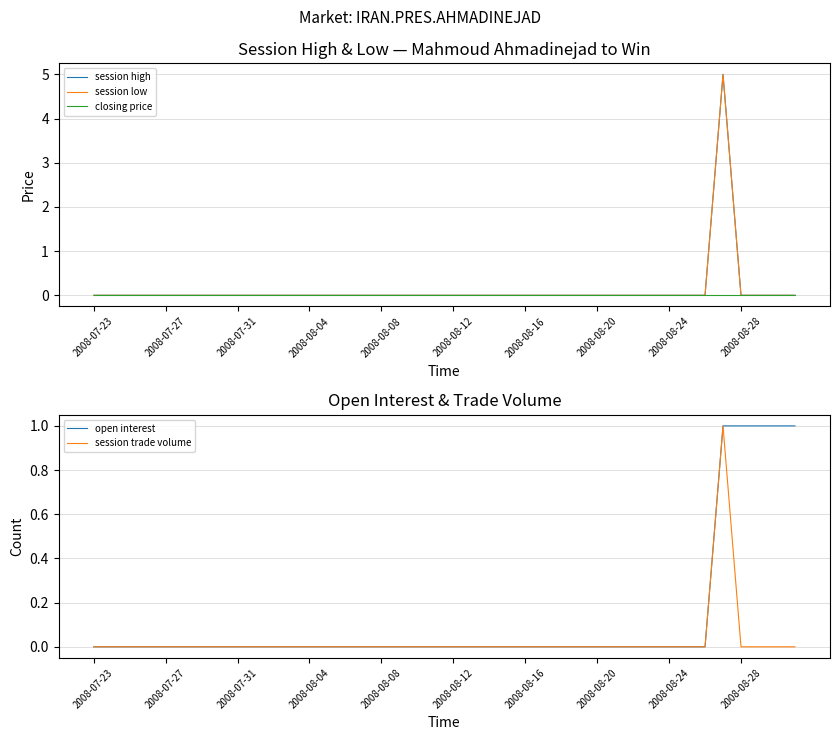

What is the difference between the maximum and minimum values in the open interest series?

1